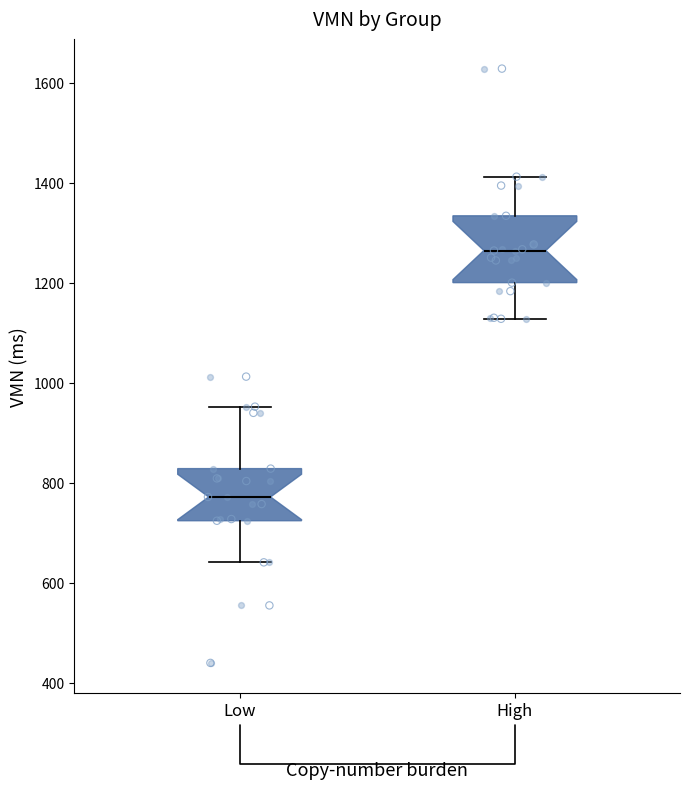

Reading left to right, read every box against the y-axis: the position of its median line, the range the box covers, and the ends of its whiskers. The values are not printed on the chart, so give them approximately, as read against the axis.

Low: median 780, box 720 to 820, whiskers 640 to 960
High: median 1260, box 1200 to 1340, whiskers 1120 to 1420